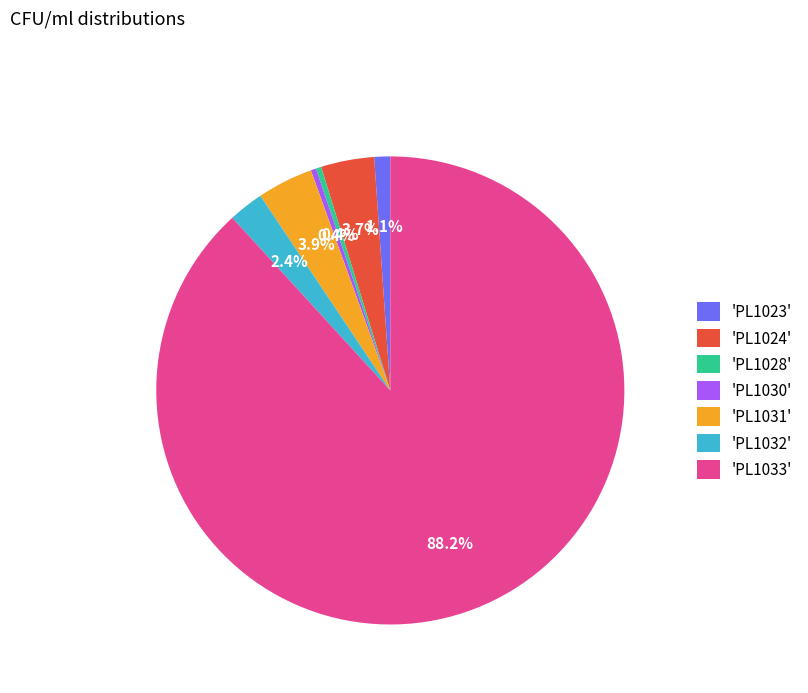

How much of the chart is everything except 'PL1032'?

97.6%